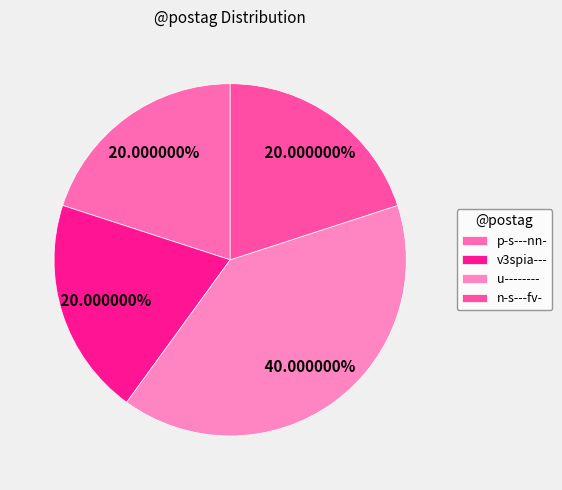

Which slice is the largest?

u--------